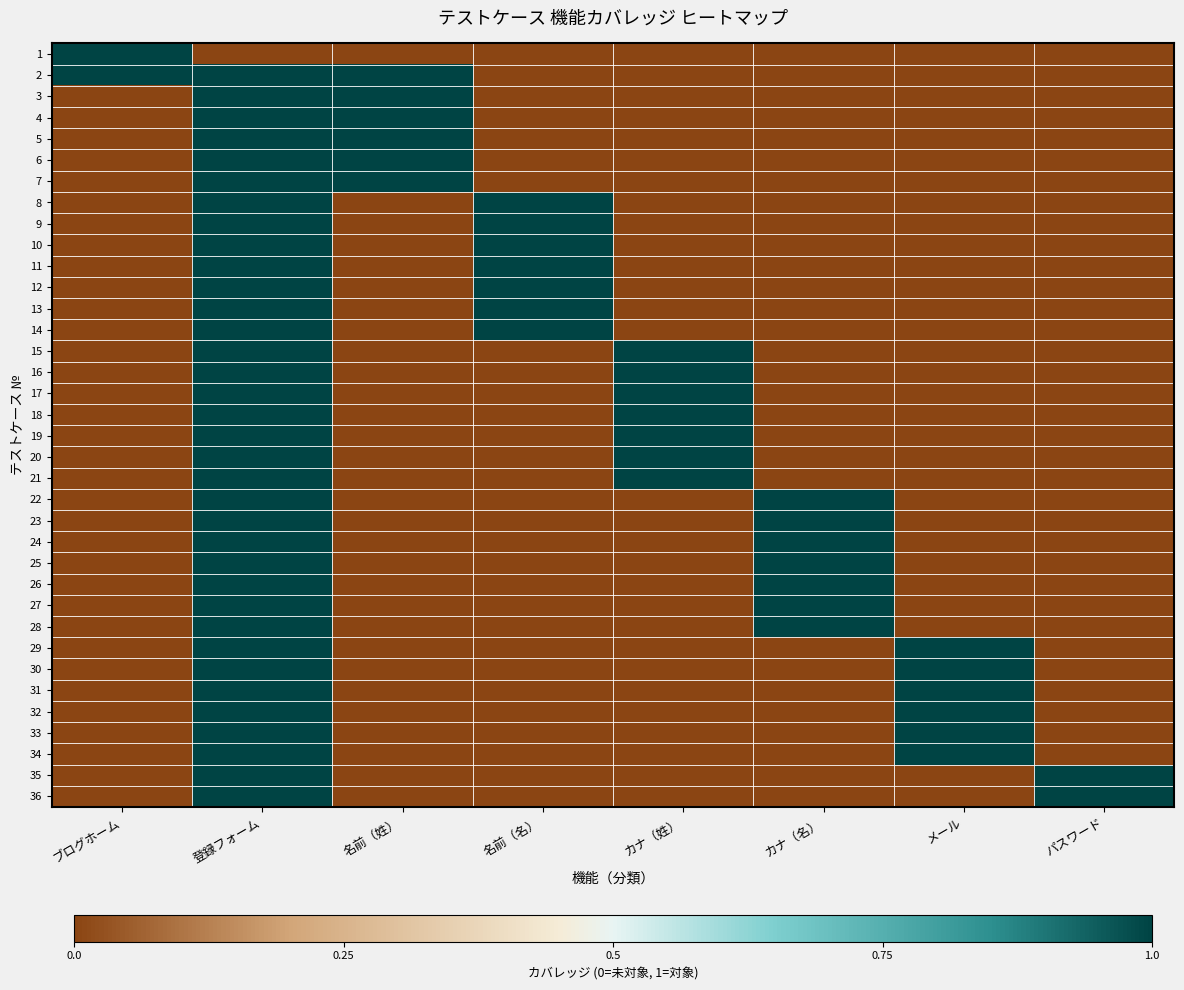

Between 登録フォーム and ブログホーム, which is larger?

ブログホーム